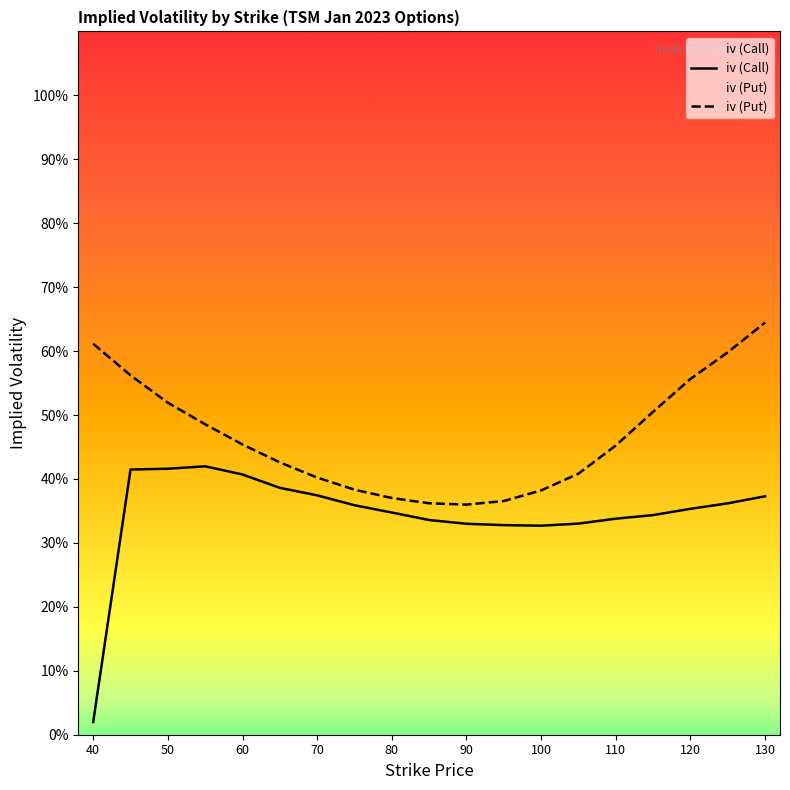

True or false: iv (Put) has a value of 0.4 at 75.

True